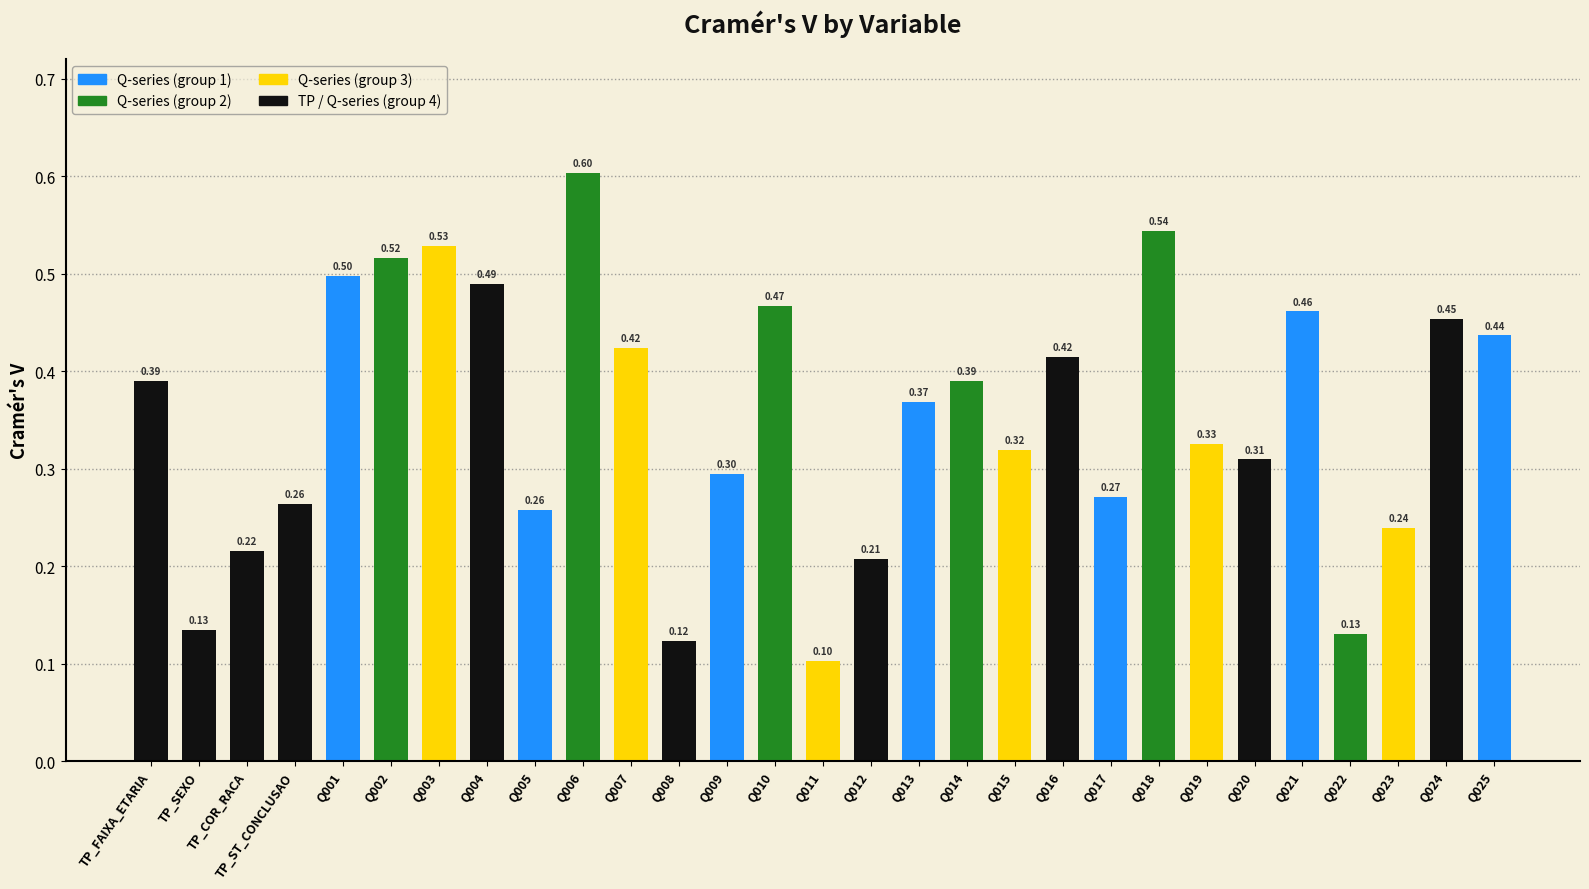

At which label is the value closest to 0?

Q011